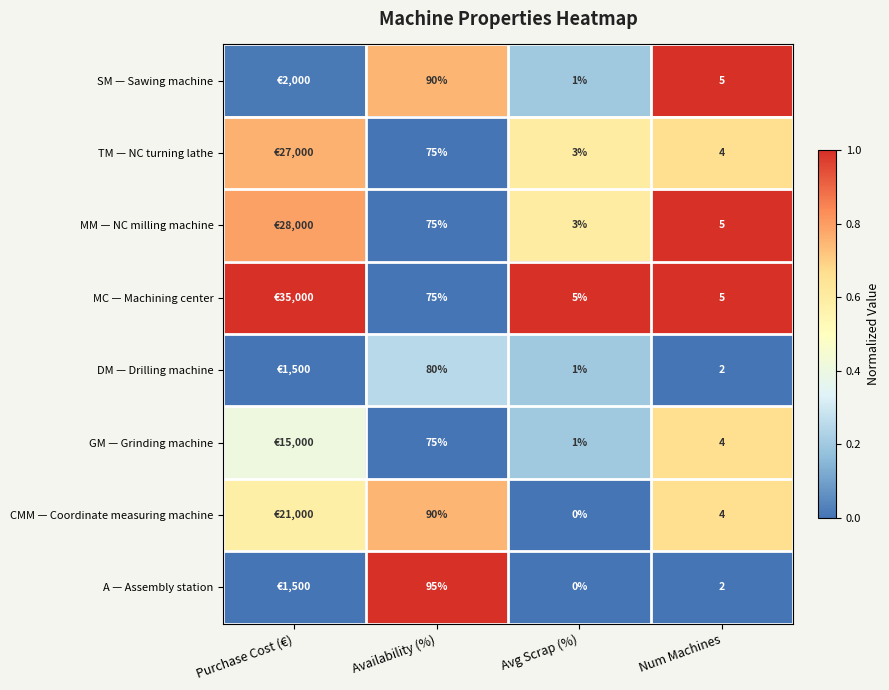

At which label does CMM — Coordinate measuring machine reach its minimum?

Avg Scrap (%)